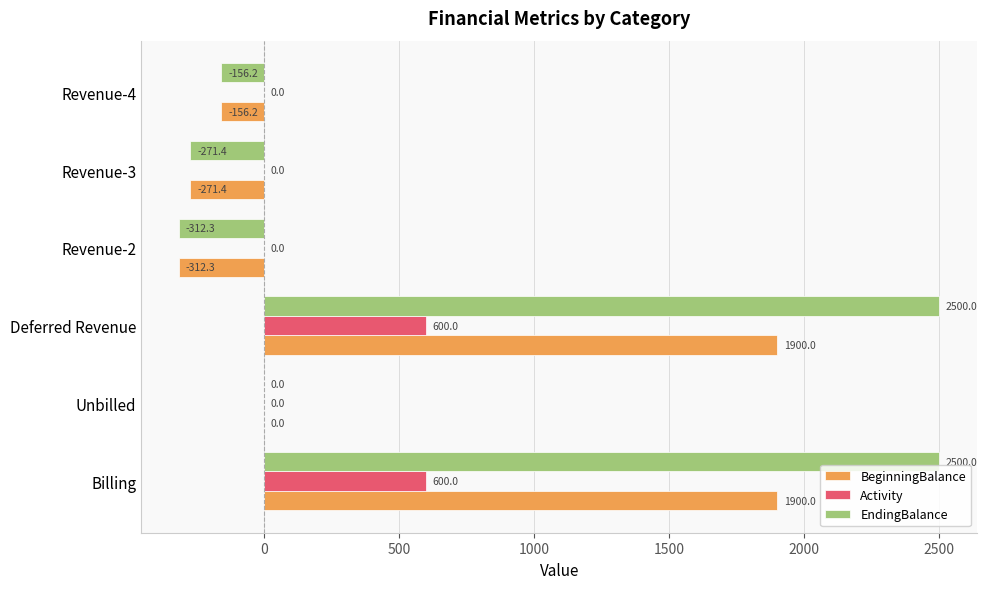

True or false: Activity has a value of 600.0 at Deferred Revenue.

True